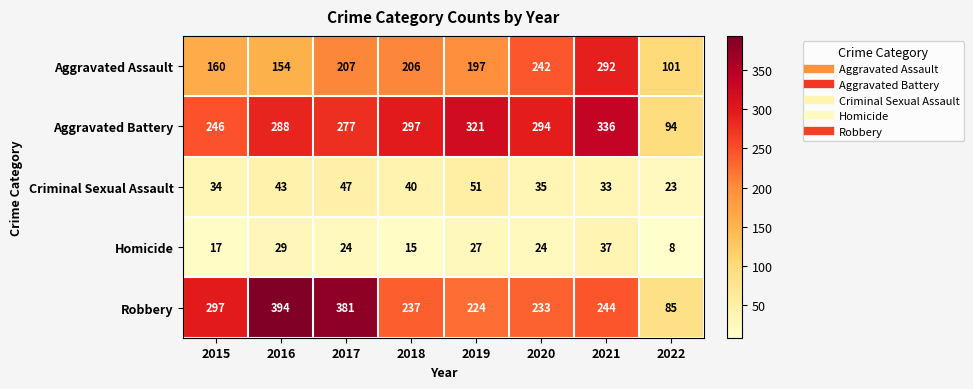

The value of Aggravated Battery at 2021 is 573. True or false?

False